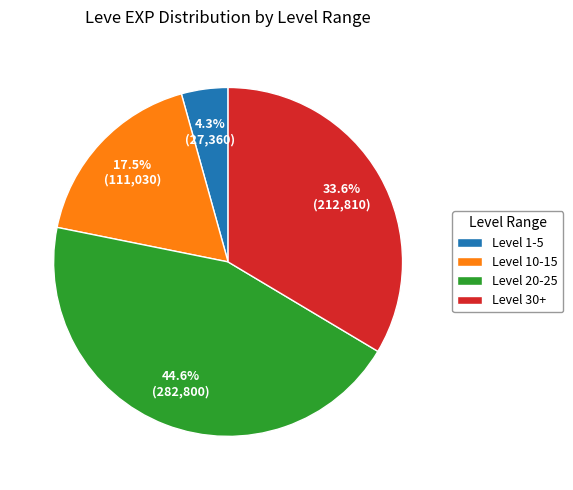

To the nearest percent, what is the average slice percentage?

25%